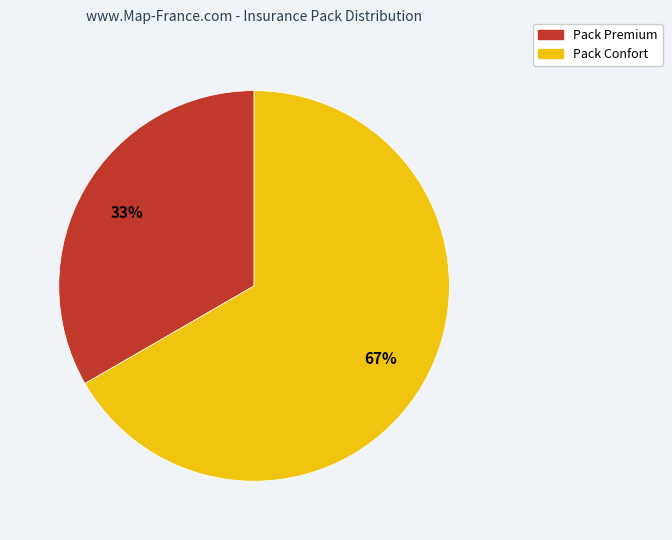

How many segments does this pie chart have?

2